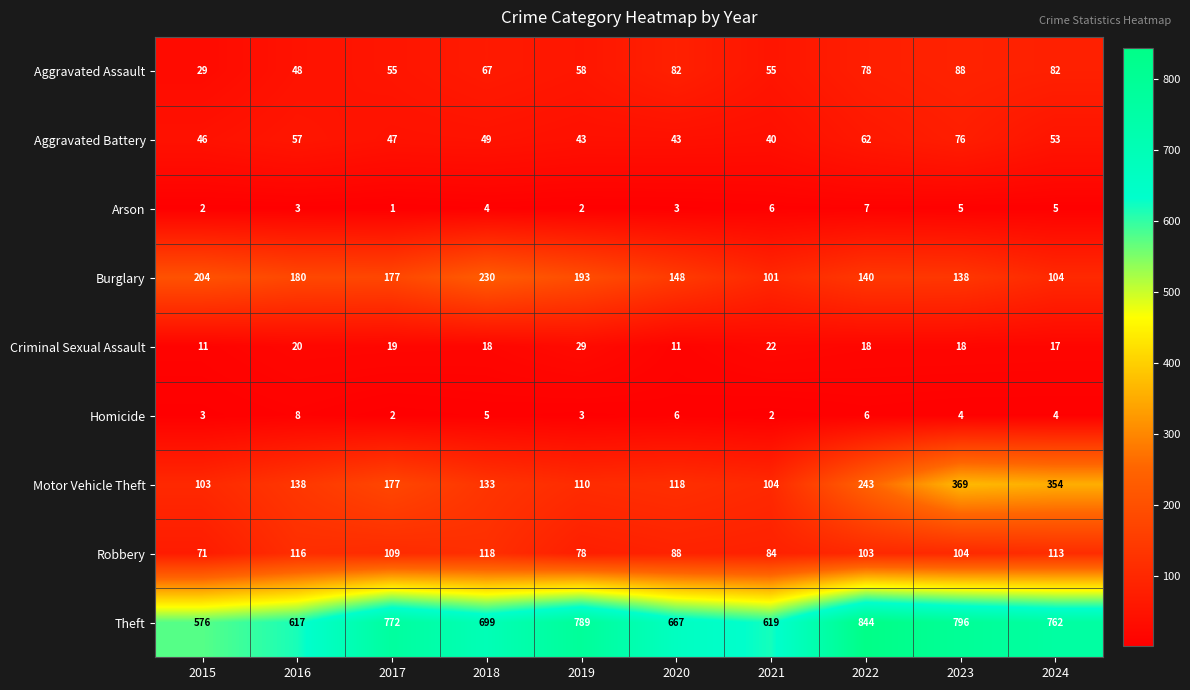

What is the difference between the maximum and second lowest values in the Aggravated Battery series?

33